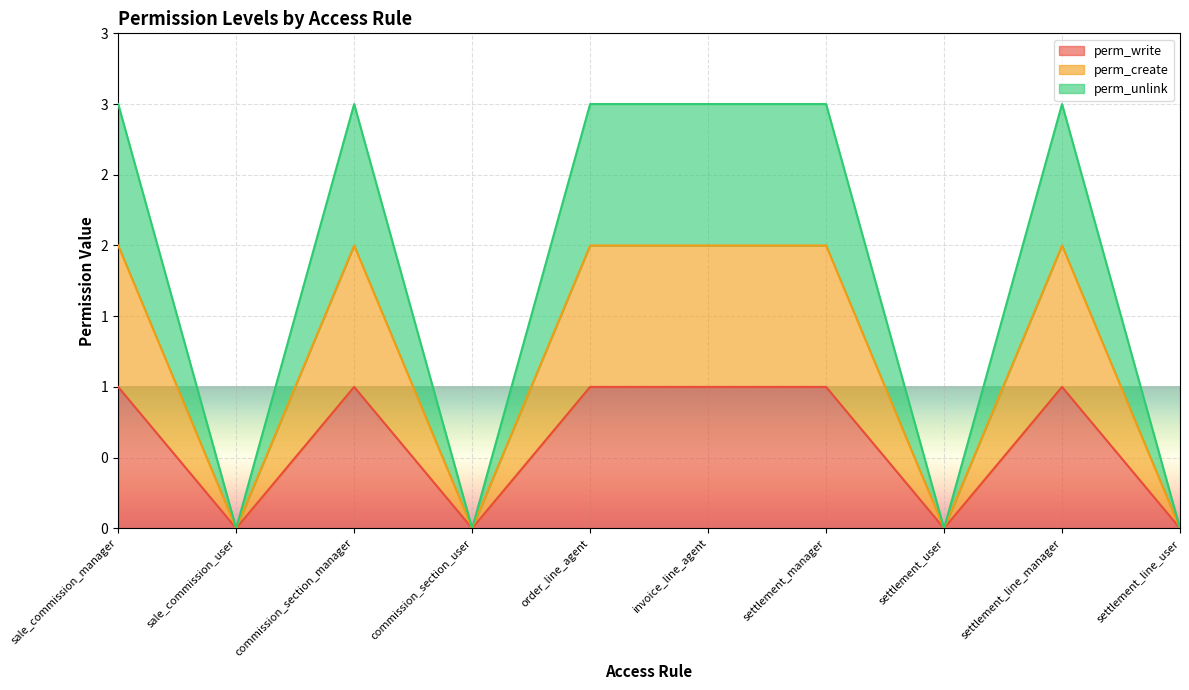

Reading right to left, list all the values displayed in this chart.

perm_write: settlement_line_user=0	settlement_line_manager=1	settlement_user=0	settlement_manager=1	invoice_line_agent=1	order_line_agent=1	commission_section_user=0	commission_section_manager=1	sale_commission_user=0	sale_commission_manager=1
perm_create: settlement_line_user=0	settlement_line_manager=2	settlement_user=0	settlement_manager=2	invoice_line_agent=2	order_line_agent=2	commission_section_user=0	commission_section_manager=2	sale_commission_user=0	sale_commission_manager=2
perm_unlink: settlement_line_user=0	settlement_line_manager=3	settlement_user=0	settlement_manager=3	invoice_line_agent=3	order_line_agent=3	commission_section_user=0	commission_section_manager=3	sale_commission_user=0	sale_commission_manager=3